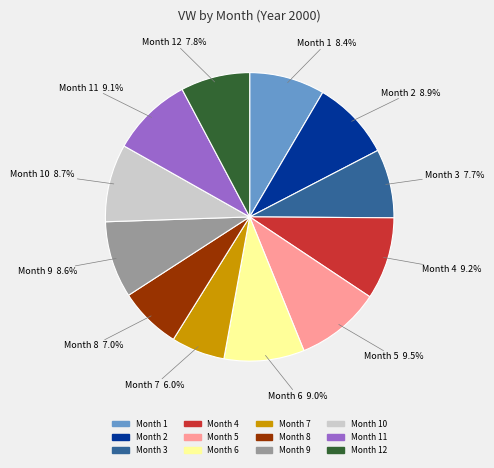

Which category has the smallest portion of the pie?

Month 7